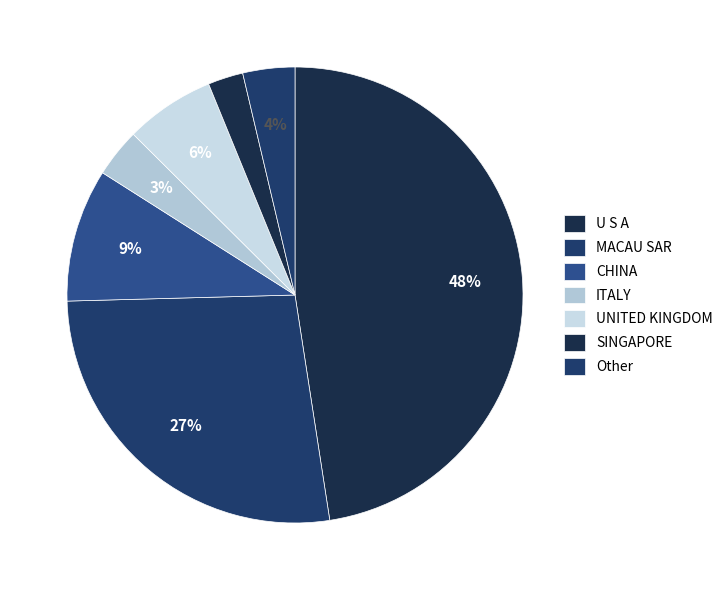

How many slices are in this pie chart?

7